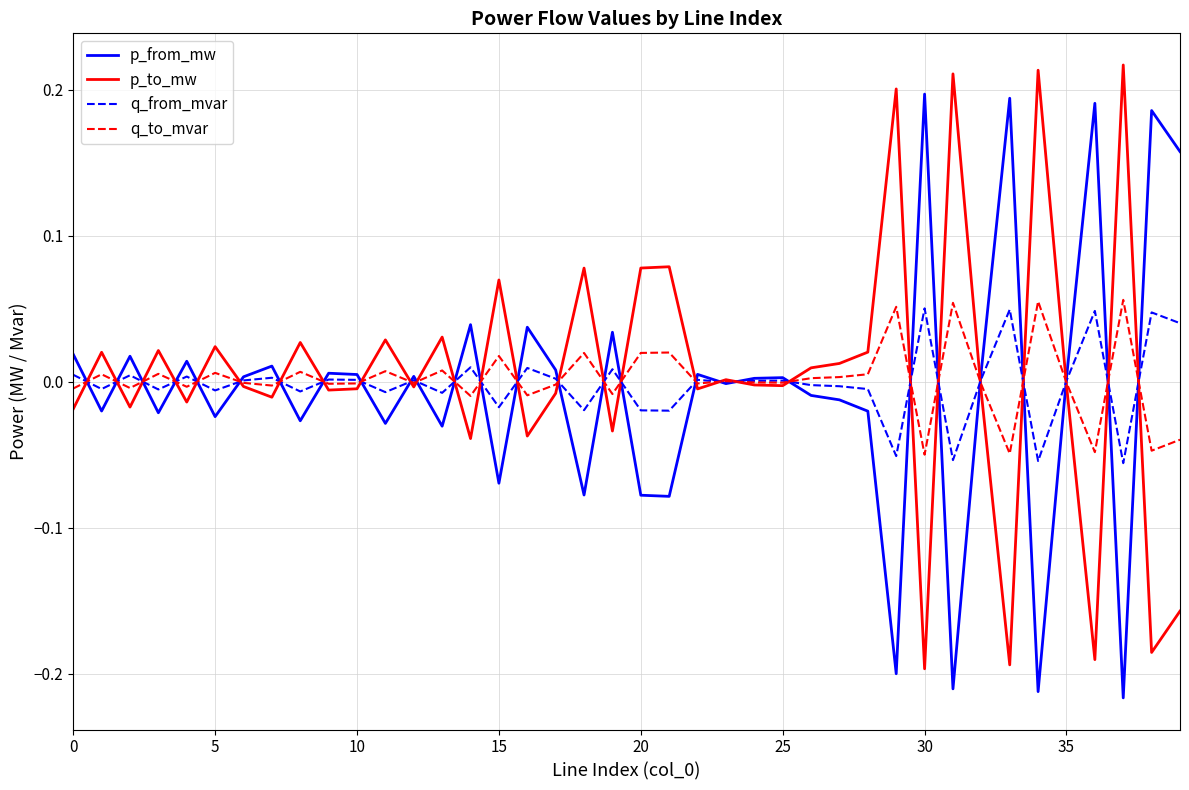

Does the chart display data point markers on the line(s)?

No